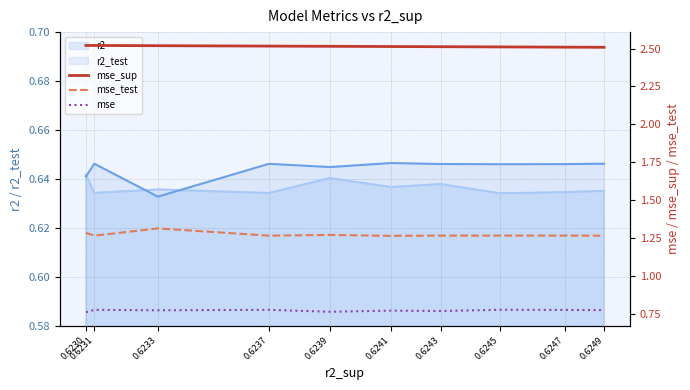

Read the mse_sup value at 0.6239.

2.5